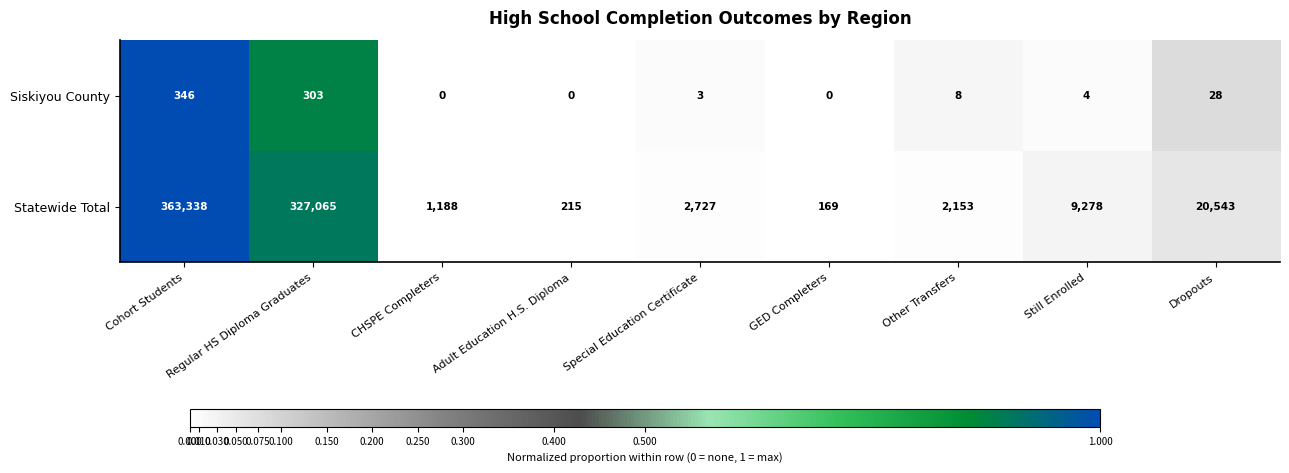

What is the highest value of the Statewide Total series?

363338